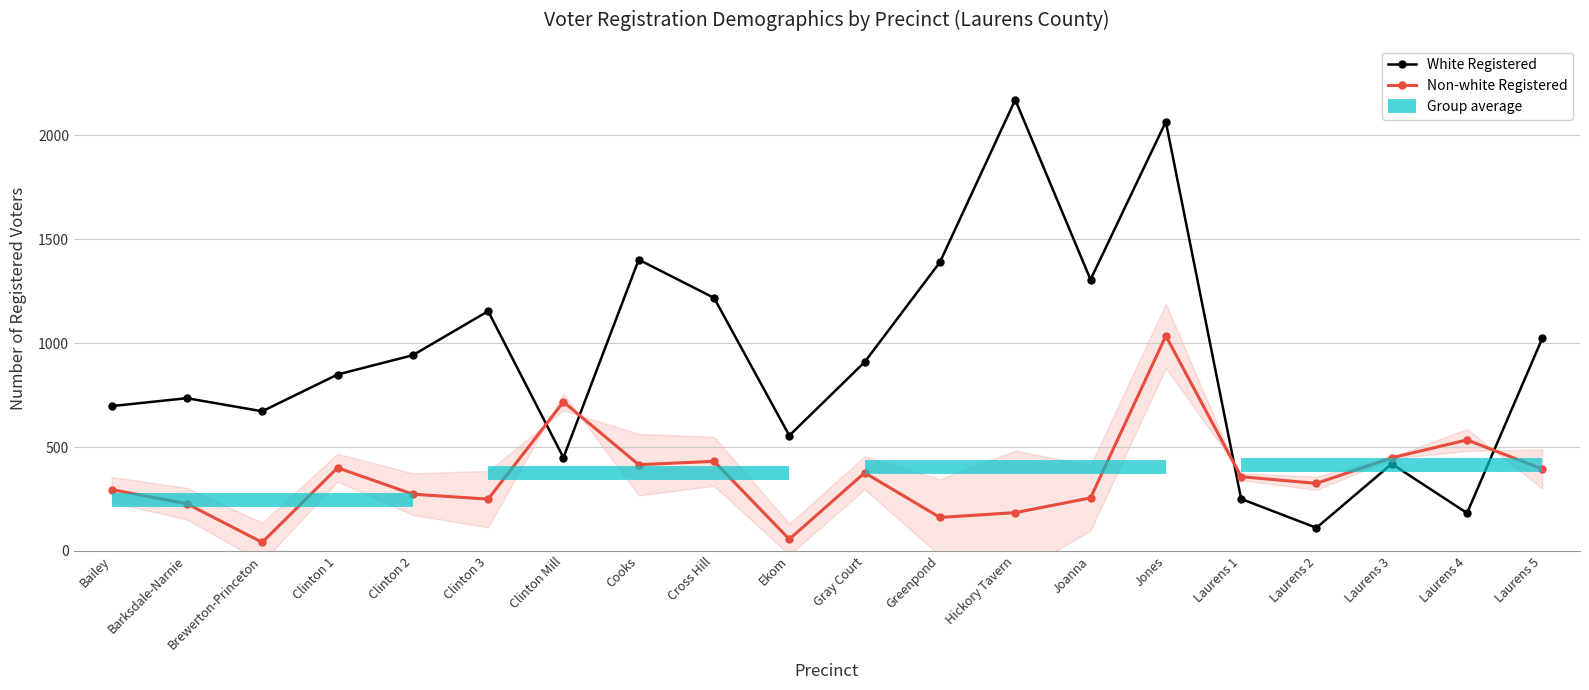

Where is the first local maximum for Non-white Registered?

Clinton 1